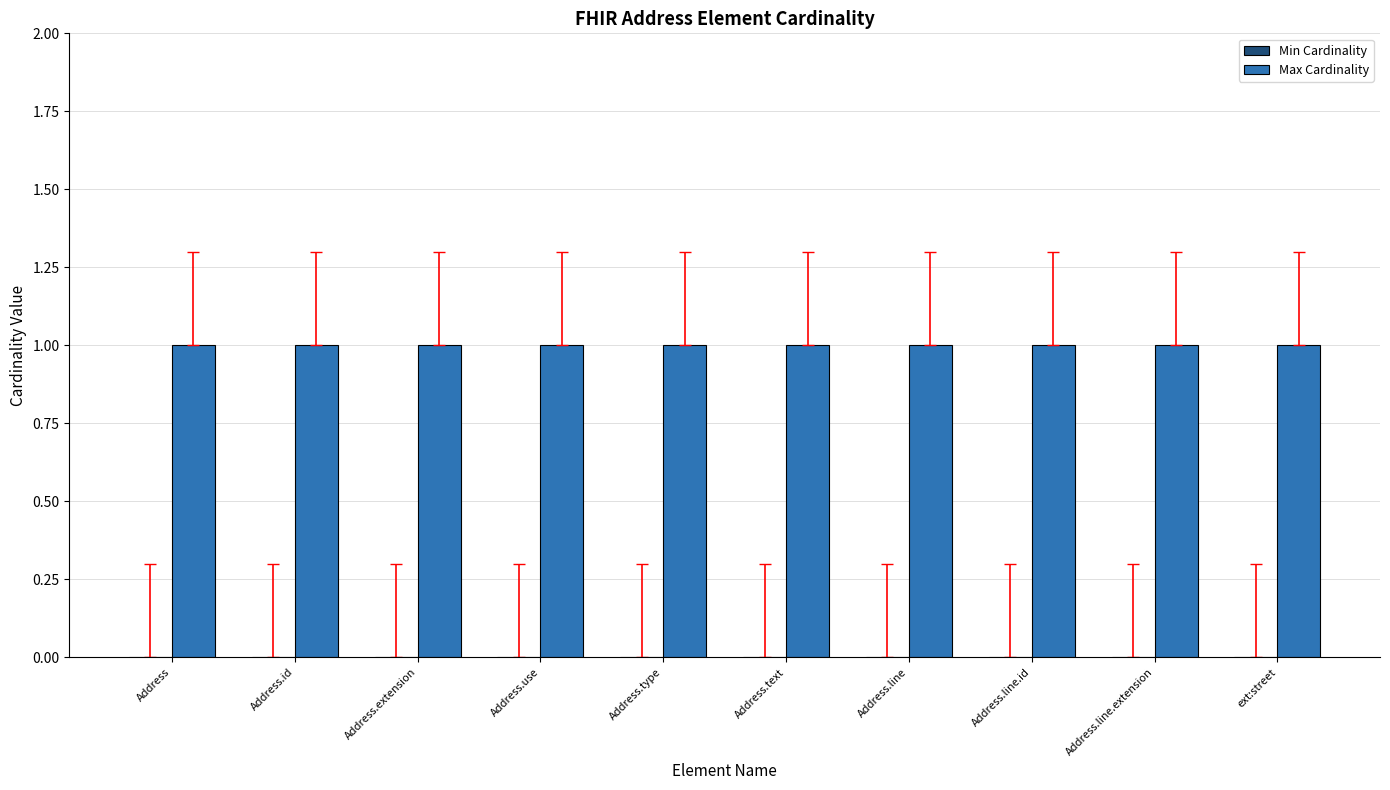

Rank the series by their average value, from highest to lowest.

Max Cardinality, Min Cardinality